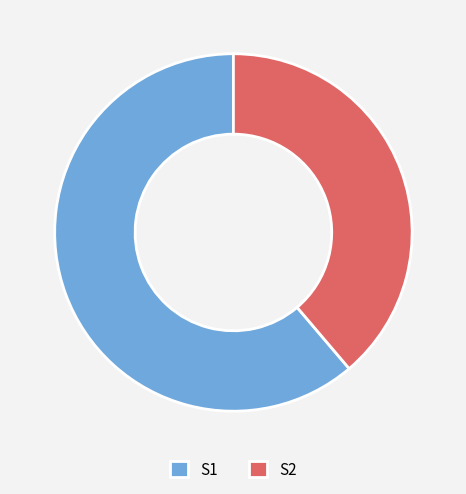

What is the largest slice in the pie chart?

S1